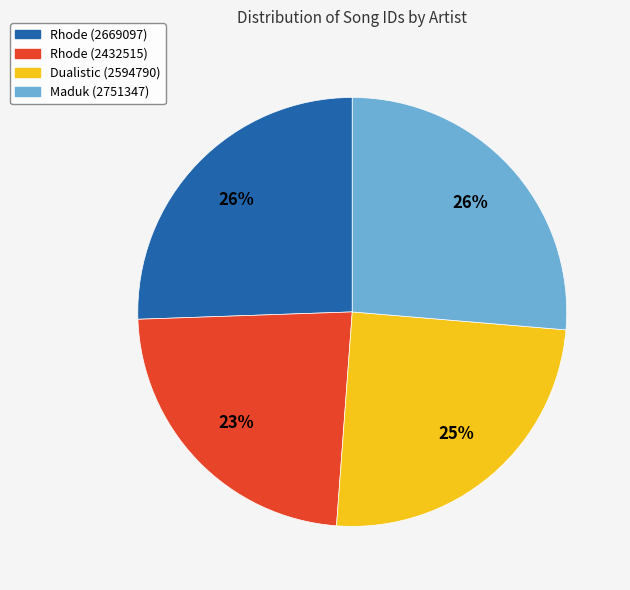

Between Rhode (2432515) and Rhode (2669097), which is larger?

Rhode (2669097)